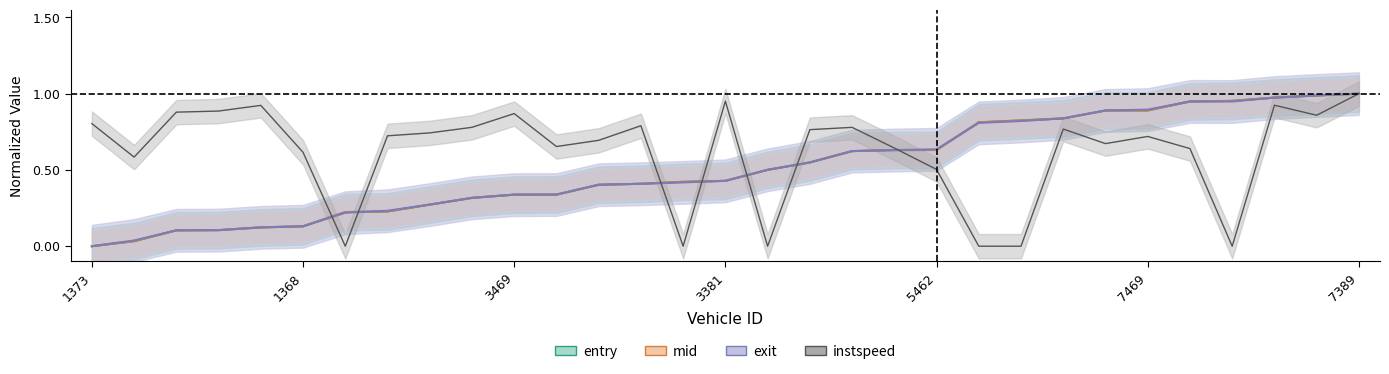

What is the average value of the entry series?

0.5